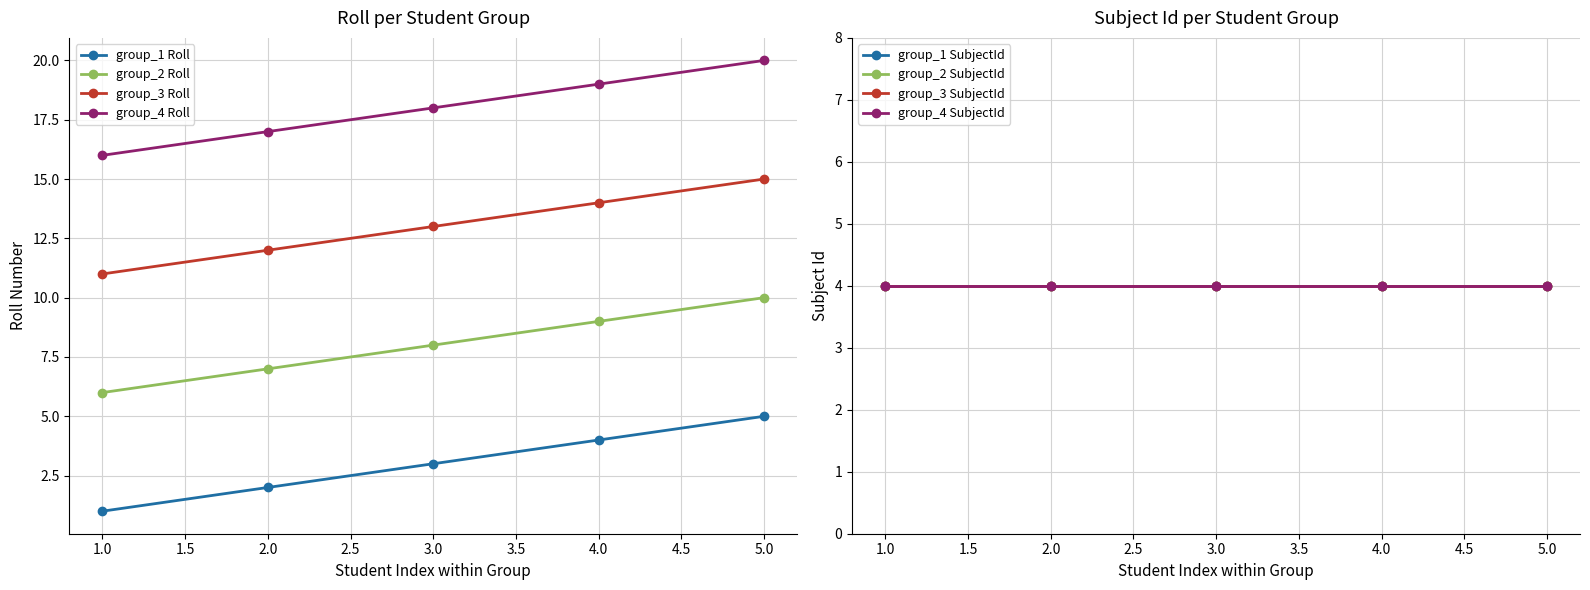

What is the difference between the second highest and second lowest values in the Roll series?

17